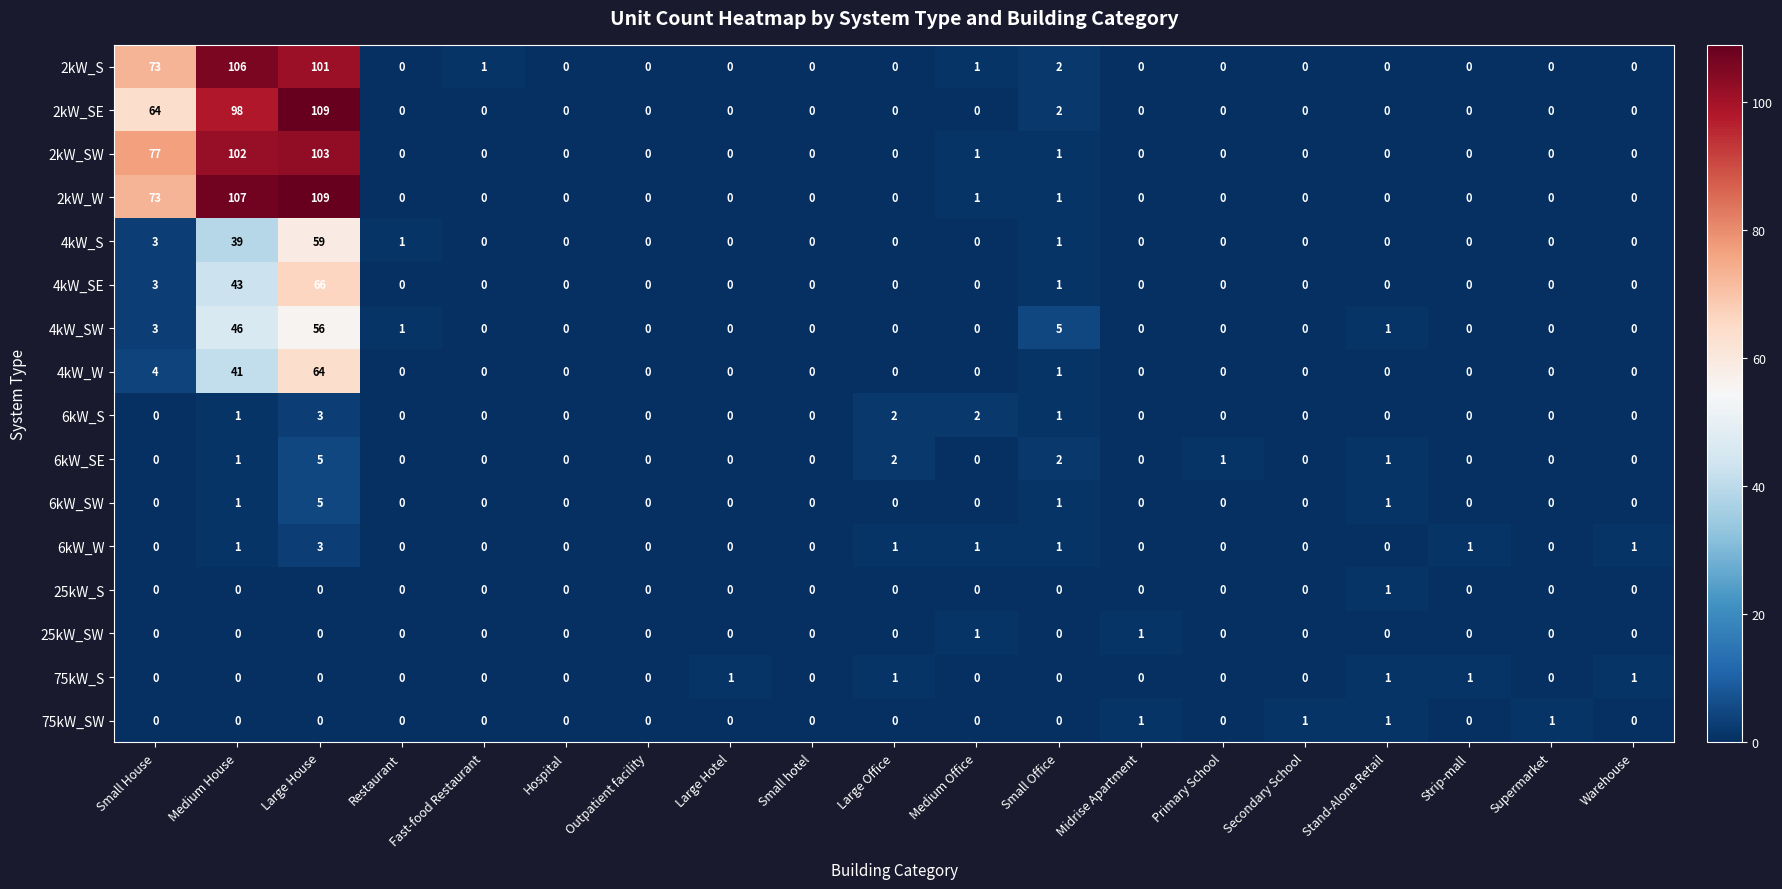

How many data points does each series have?

19